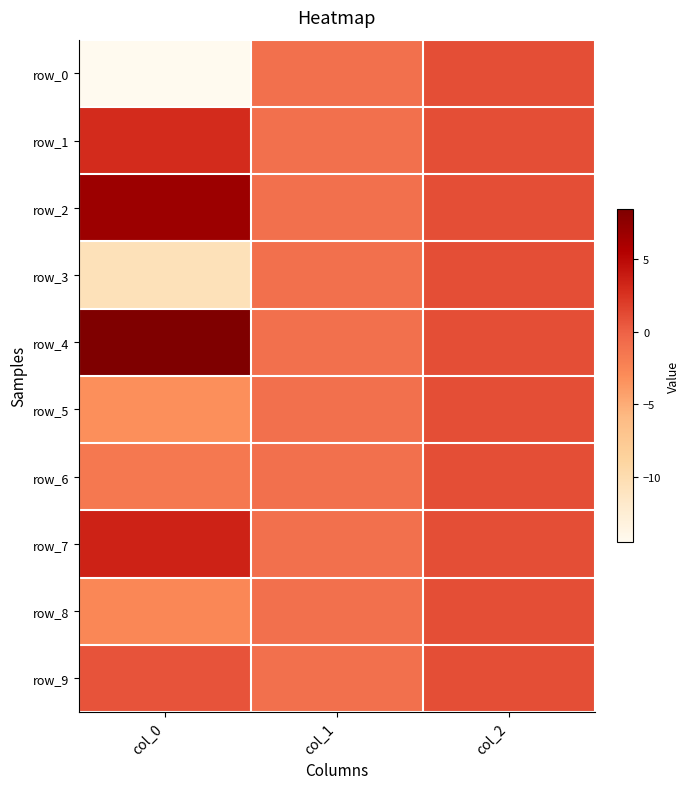

Rank the series by their maximum value, from highest to lowest.

row_4, row_2, row_7, row_1, row_0, row_3, row_5, row_6, row_8, row_9